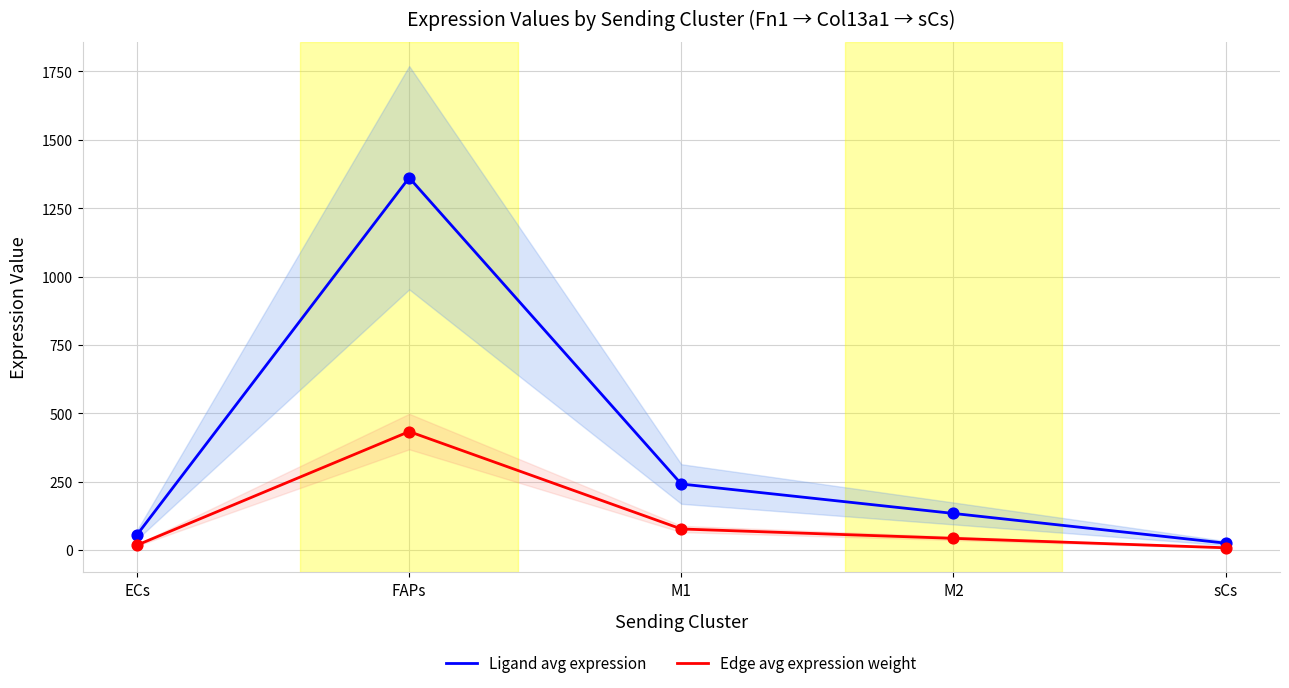

What are all the series names shown in the legend?

Ligand avg expression, Edge avg expression weight